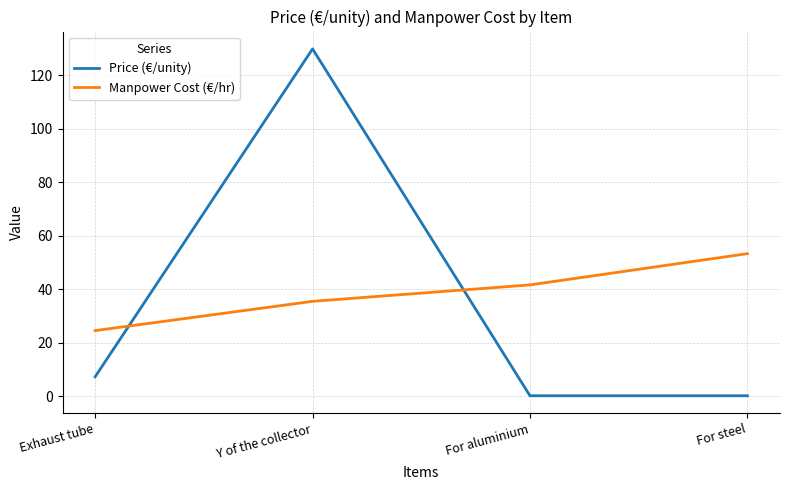

Reading left to right, list all the values displayed in this chart.

Price (€/unity): Exhaust tube=7.2	Y of the collector=129.8	For aluminium=0.1	For steel=0.1
Manpower Cost (€/hr): Exhaust tube=24.5	Y of the collector=35.4	For aluminium=41.6	For steel=53.2